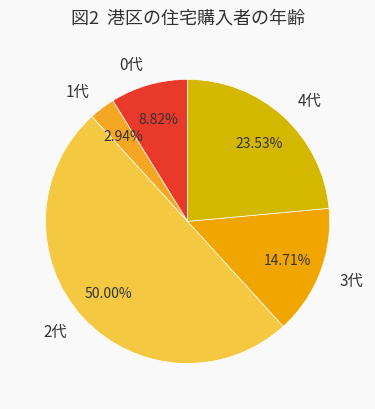

Count the number of slices in the pie.

5